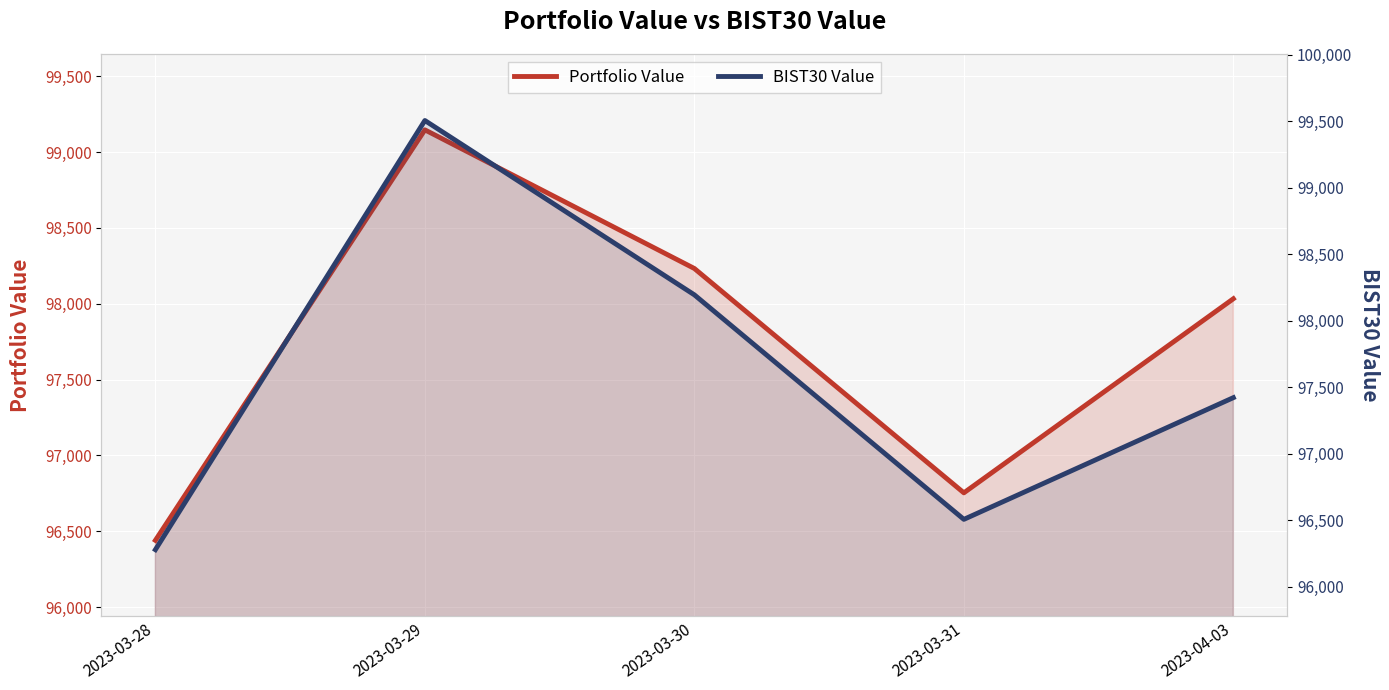

Where do Portfolio Value and BIST30 Value first cross each other?

2023-03-28 and 2023-03-29